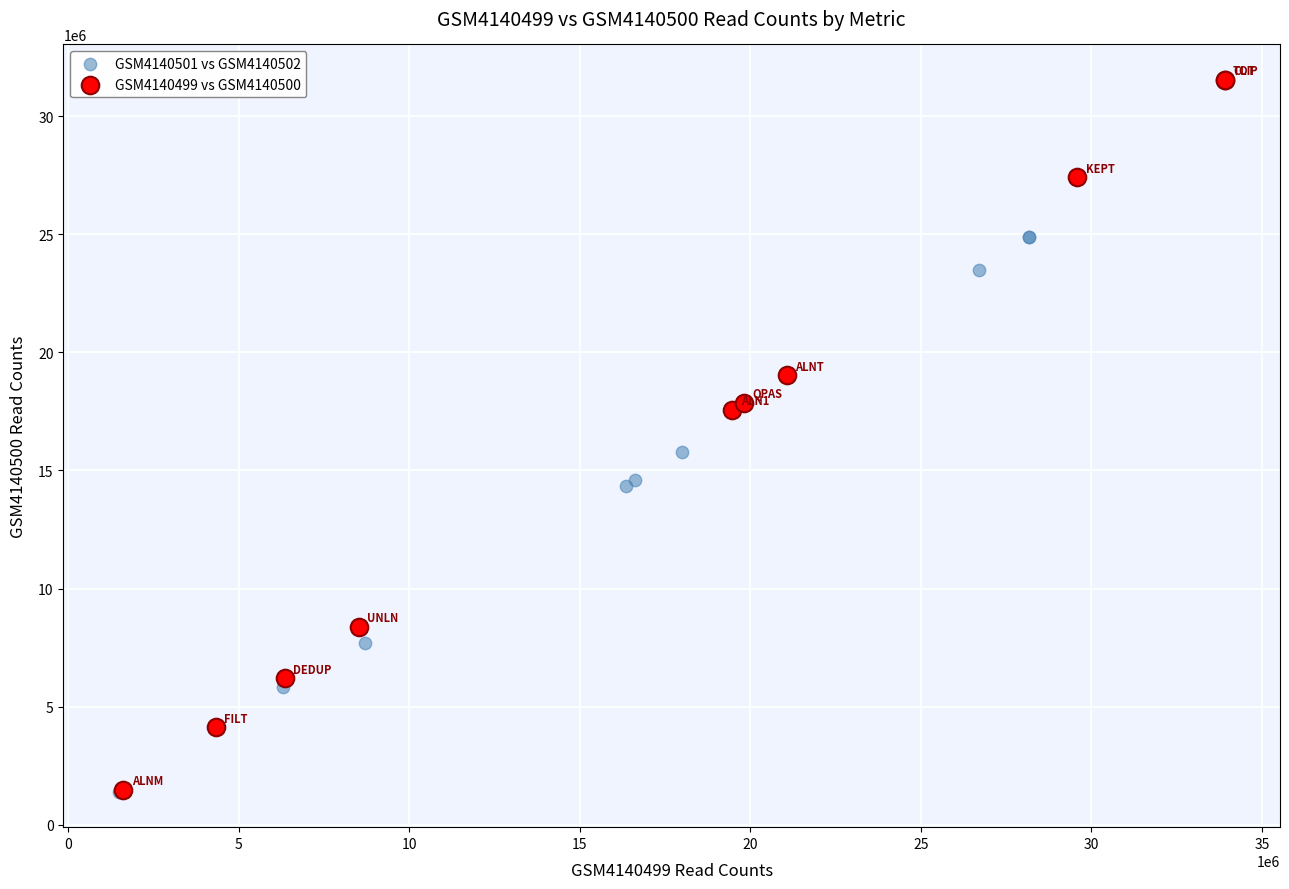

Which series reaches the maximum Y coordinate?

GSM4140499 vs GSM4140500